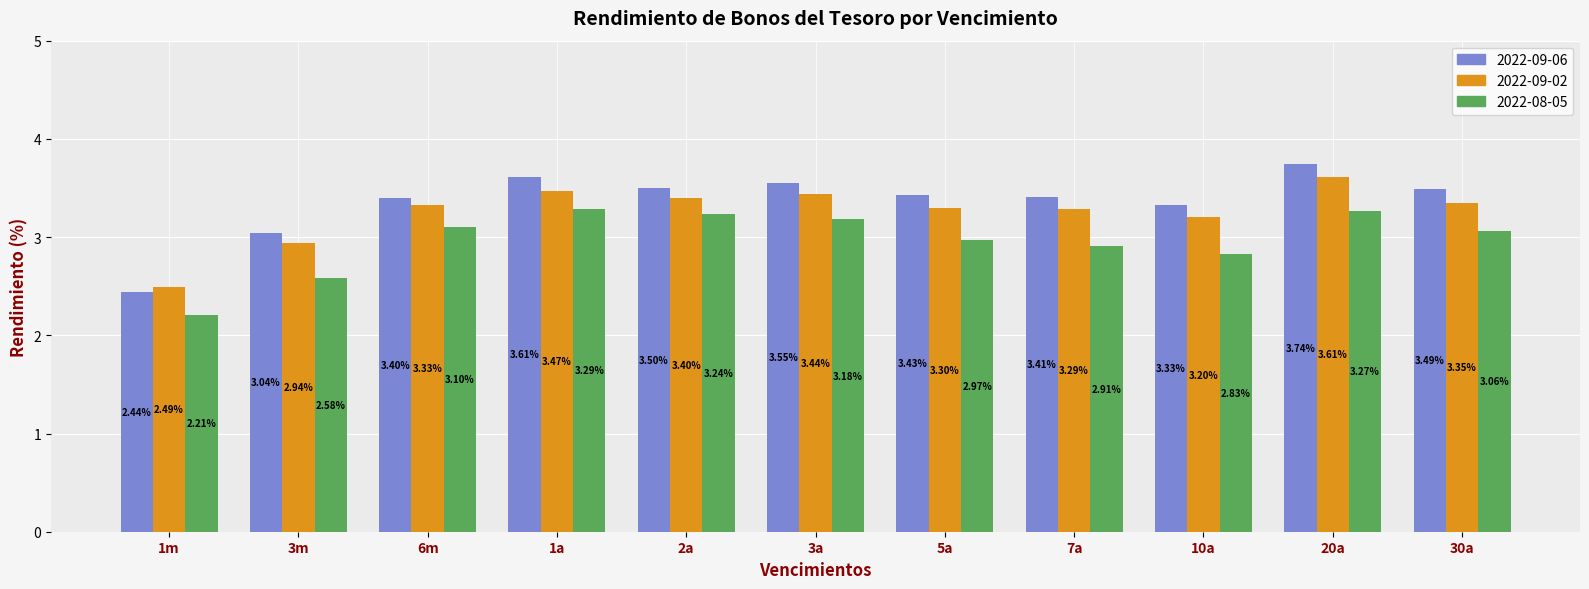

Which label corresponds to the largest value in the chart?

20a